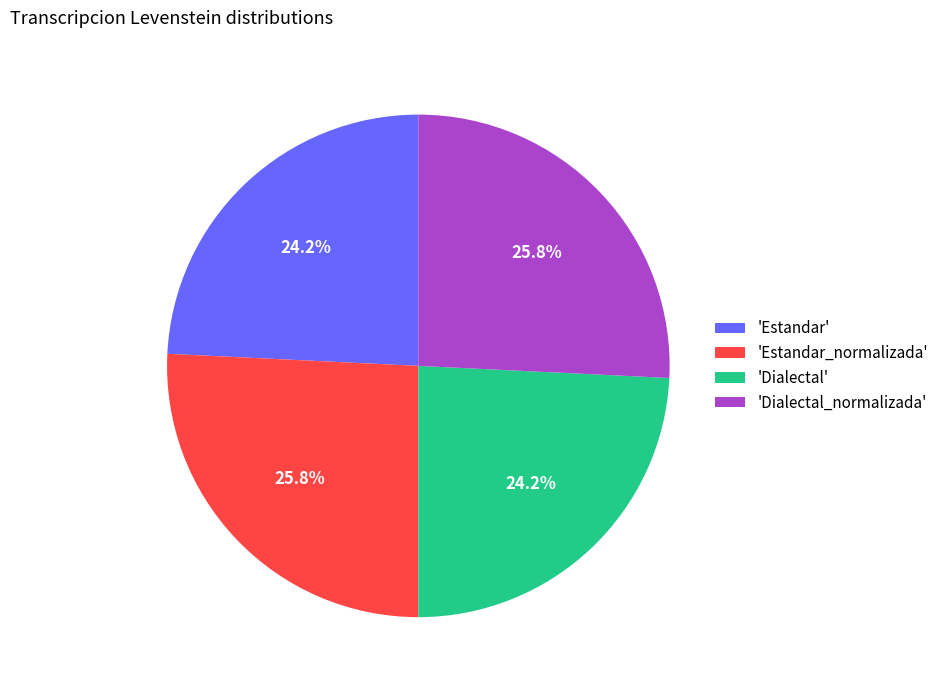

Is there any slice that represents more than half of the pie?

No